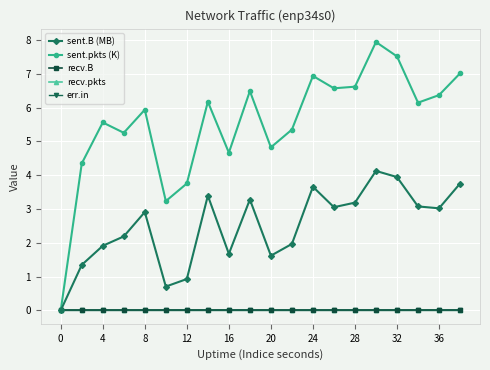

True or false: recv.B and sent.pkts (K) intersect in this chart.

False